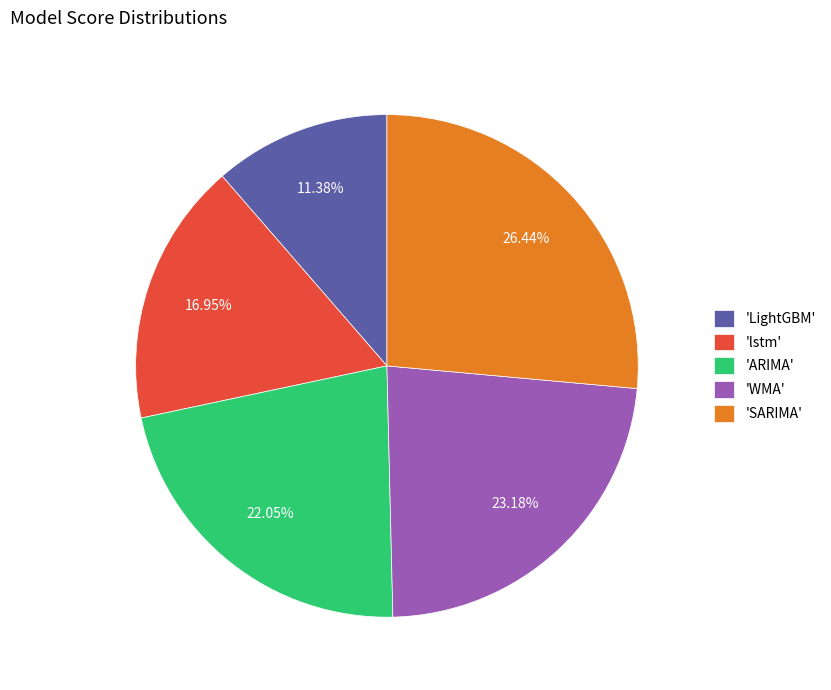

Between 'ARIMA' and 'SARIMA', which is larger?

'SARIMA'